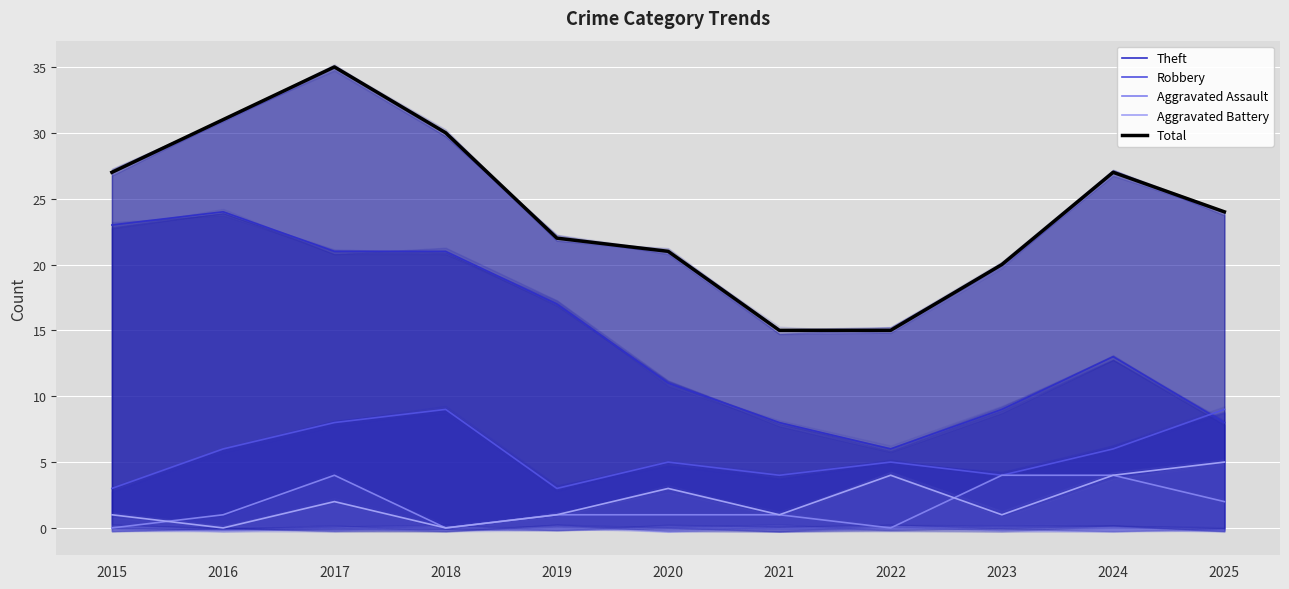

Between 2015 and 2019, which is larger?

2015